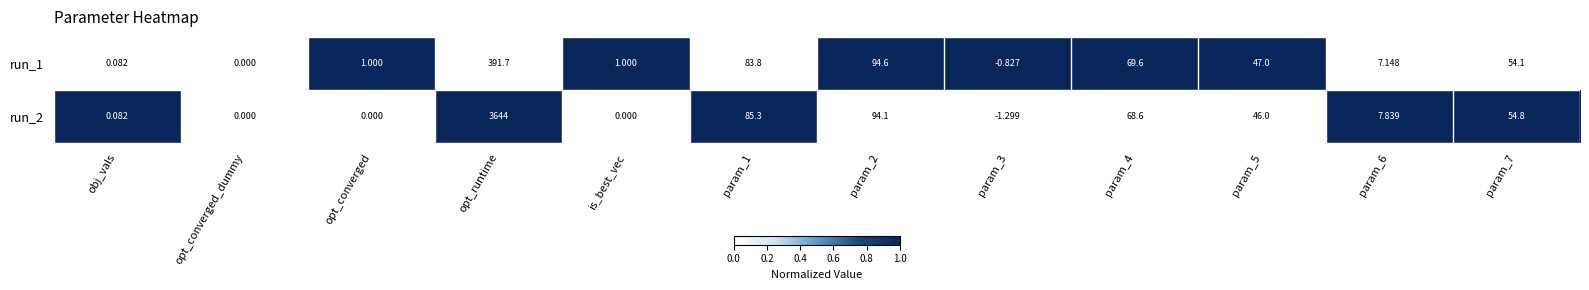

Which category has the highest value in the run_1 series?

opt_runtime